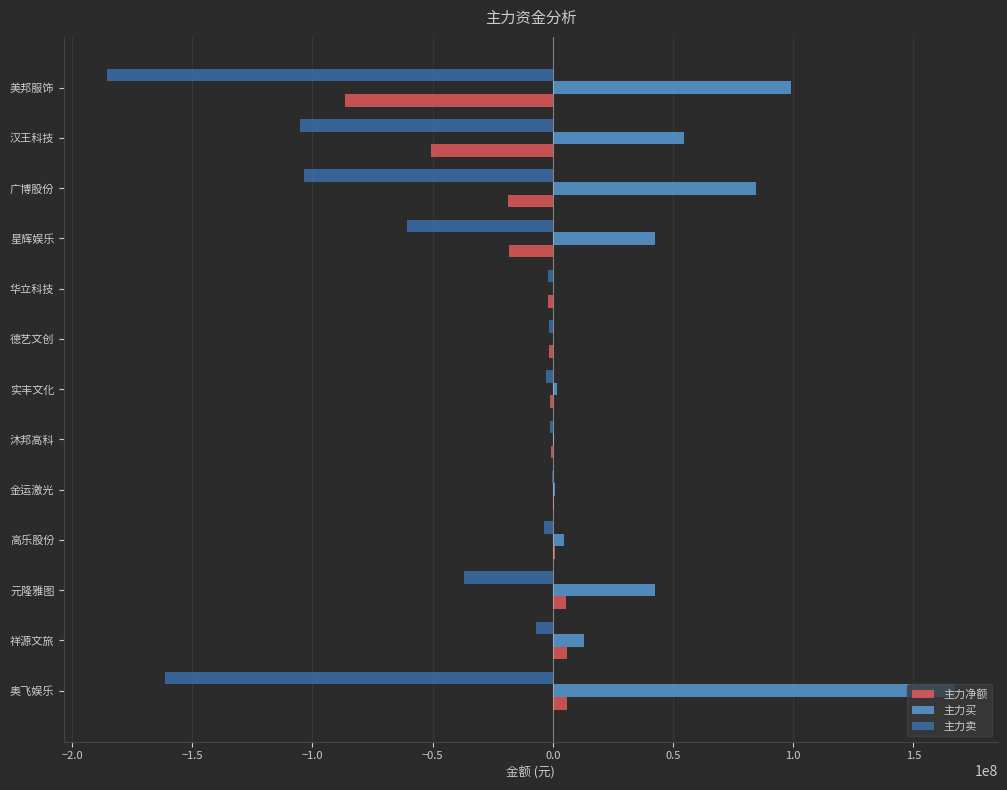

What is the maximum value shown in the chart?

167316785